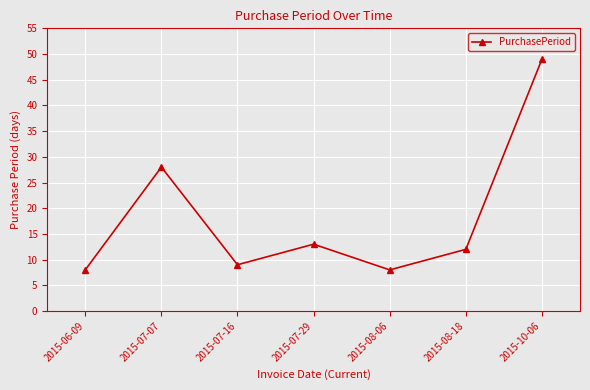

What position from the left is 2015-08-06?

5